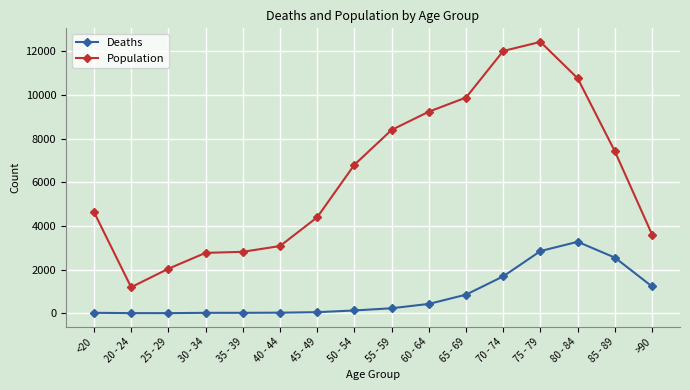

What is the smallest value displayed?

3